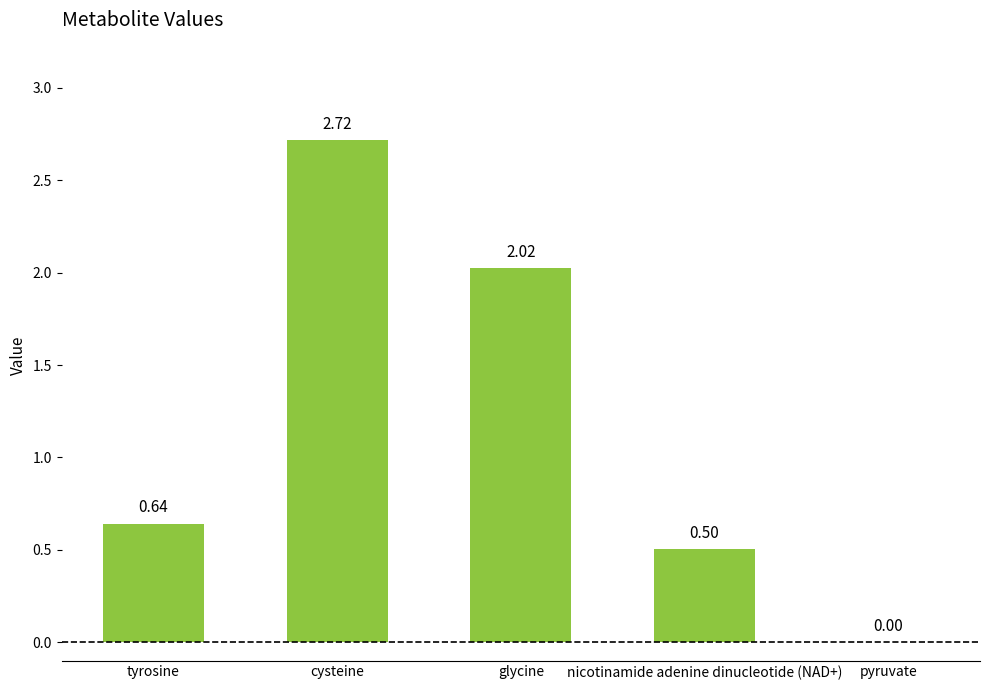

What is the average value?

1.2